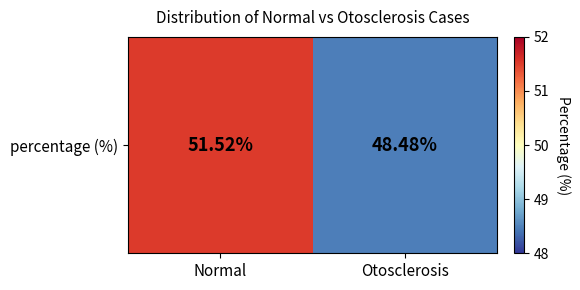

List the labels in order of value, smallest first.

Otosclerosis, Normal